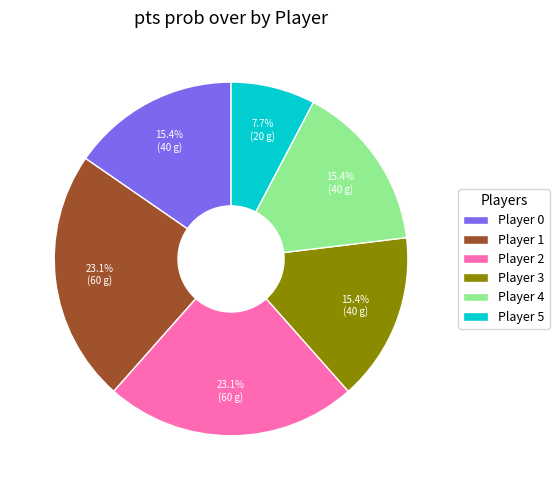

What percentage is NOT represented by Player 4?

84.6%